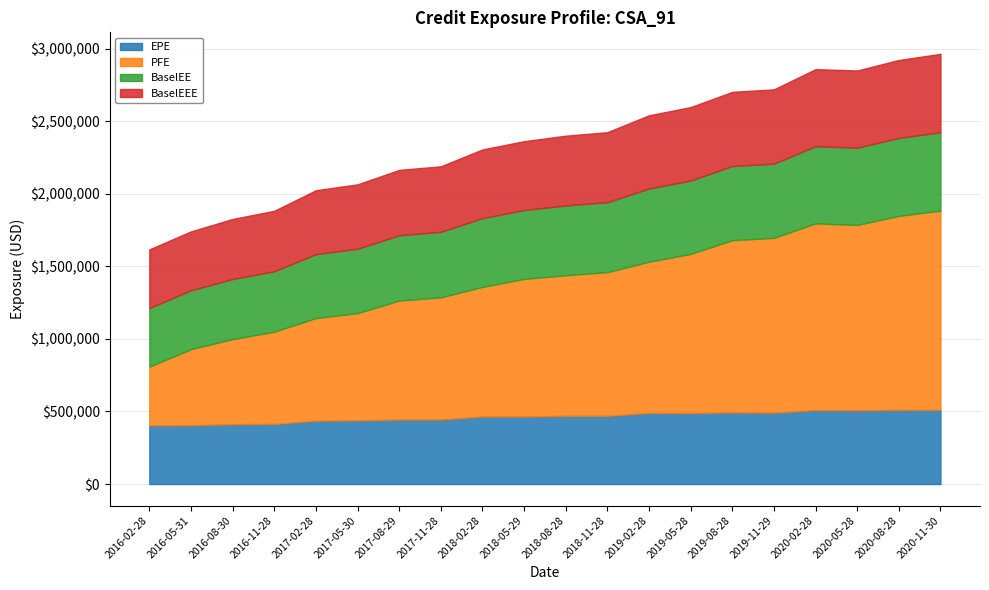

Where is the first local maximum for PFE?

2020-02-28